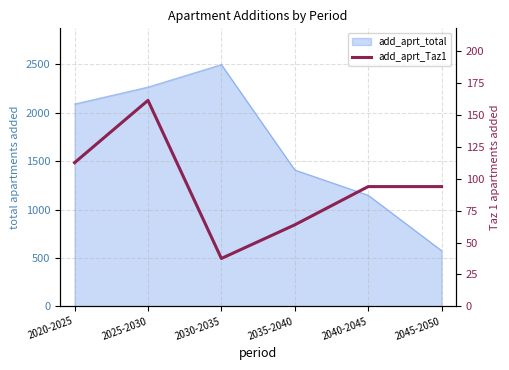

Does the chart have visible grid lines?

Yes